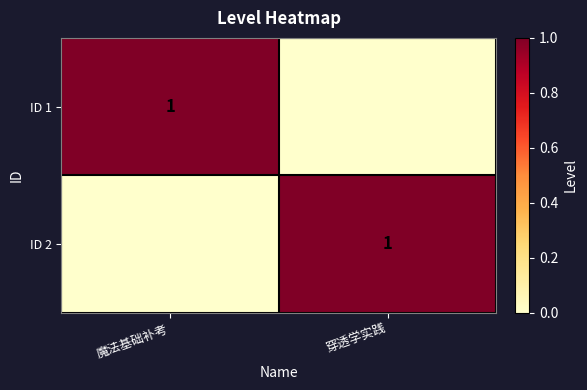

The ID 2 series shows 1 at 穿透学实践. True or false?

True